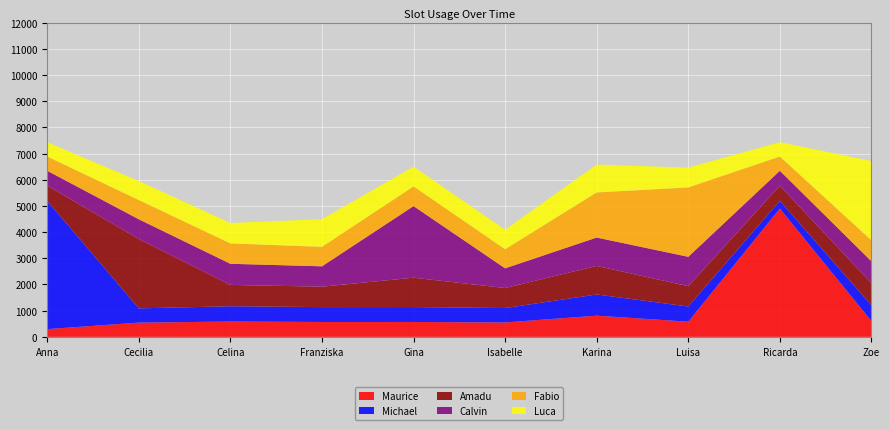

What is the total value across all series at Anna?

7434.0